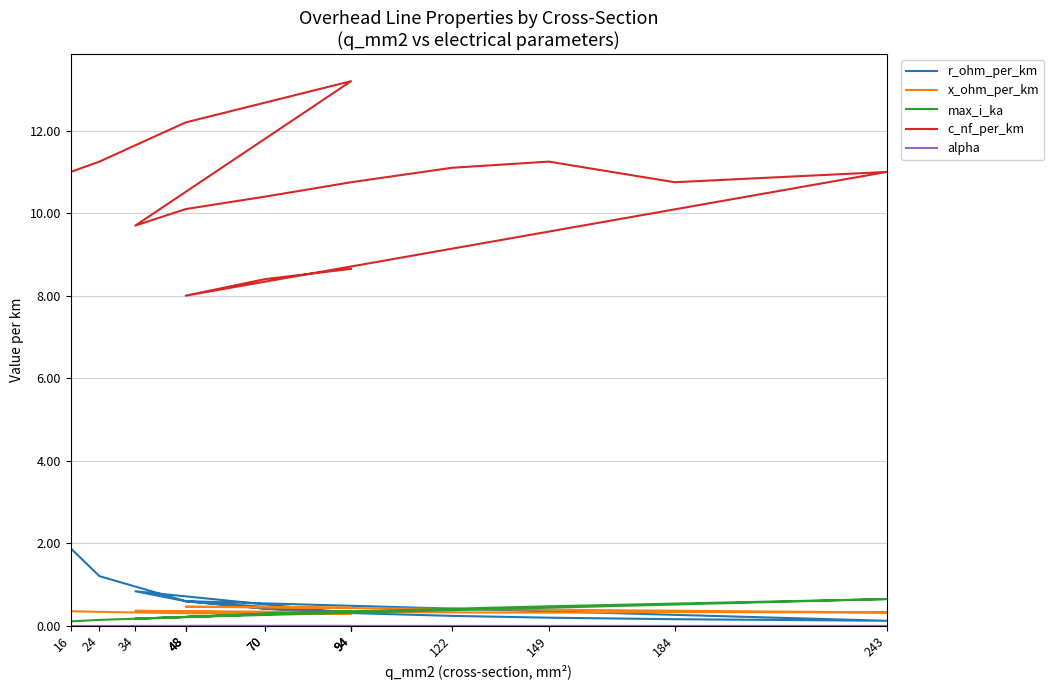

Reading left to right, what are all the values shown in this chart?

r_ohm_per_km: 16=1.9	24=1.2	48=0.6	94=0.3	34=0.8	48=0.6	70=0.4	94=0.3	122=0.2	149=0.2	184=0.2	243=0.1	48=0.6	70=0.4	94=0.3
x_ohm_per_km: 16=0.3	24=0.3	48=0.3	94=0.3	34=0.4	48=0.3	70=0.3	94=0.3	122=0.3	149=0.3	184=0.3	243=0.3	48=0.5	70=0.5	94=0.4
max_i_ka: 16=0.1	24=0.1	48=0.2	94=0.3	34=0.2	48=0.2	70=0.3	94=0.3	122=0.4	149=0.5	184=0.5	243=0.6	48=0.2	70=0.3	94=0.3
c_nf_per_km: 16=11.0	24=11.2	48=12.2	94=13.2	34=9.7	48=10.1	70=10.4	94=10.8	122=11.1	149=11.2	184=10.8	243=11.0	48=8.0	70=8.4	94=8.7
alpha: 16=0.0	24=0.0	48=0.0	94=0.0	34=0.0	48=0.0	70=0.0	94=0.0	122=0.0	149=0.0	184=0.0	243=0.0	48=0.0	70=0.0	94=0.0